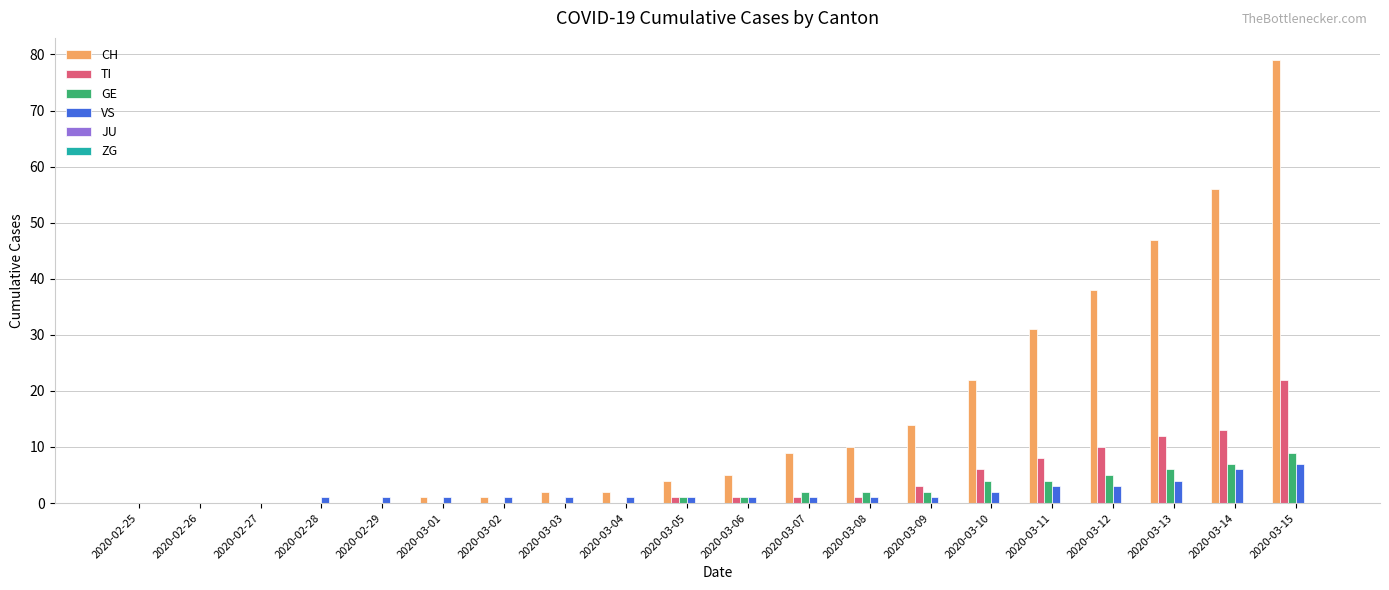

At which label does GE reach its peak?

2020-03-15